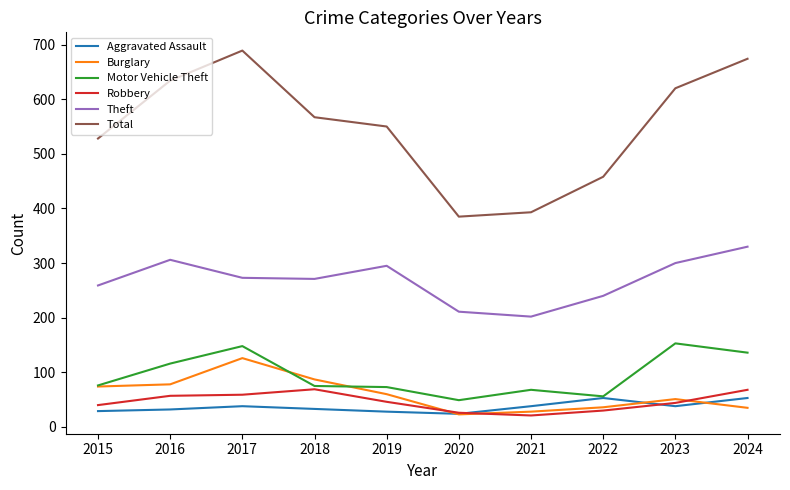

True or false: Total has a value of 385 at 2020.

True